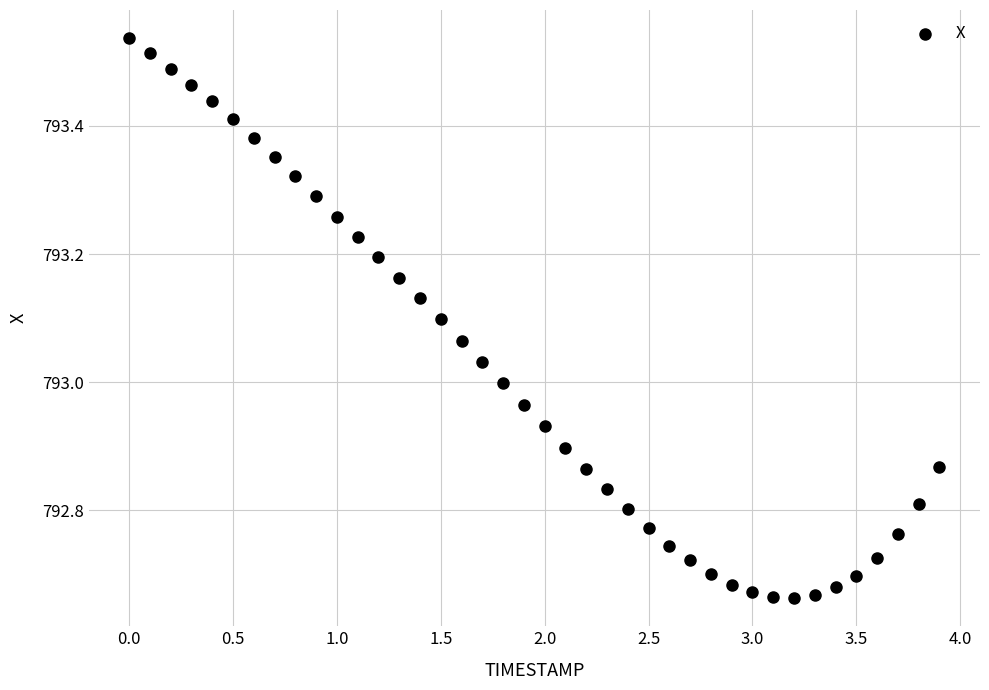

What is the range of Y values (max minus min)?

0.9